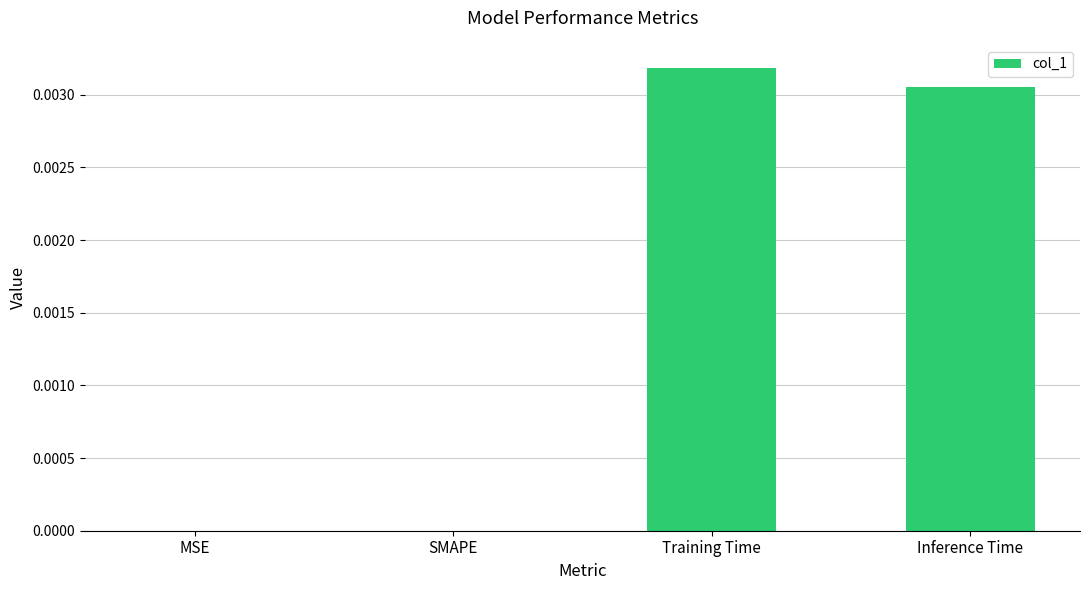

True or false: the data shows 0.0 at Inference Time.

True